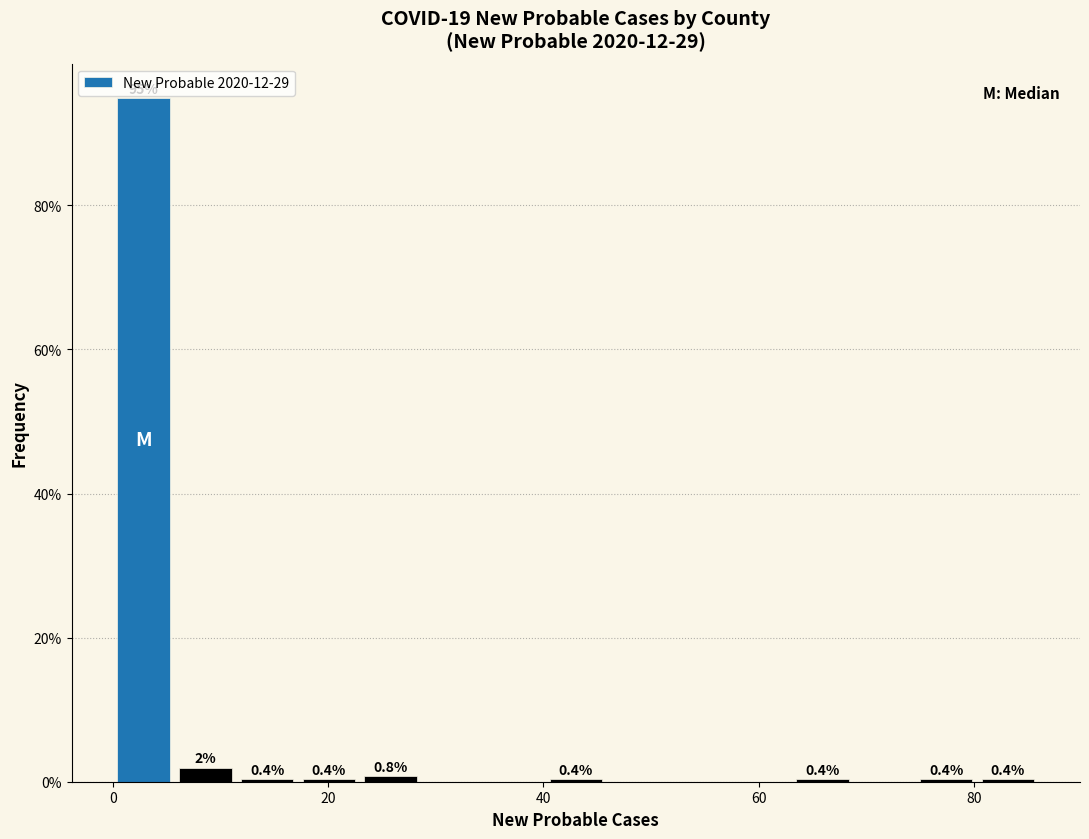

Around what value on the x-axis is the tallest bar? Give the approximate position of its centre, as read against the axis.

2